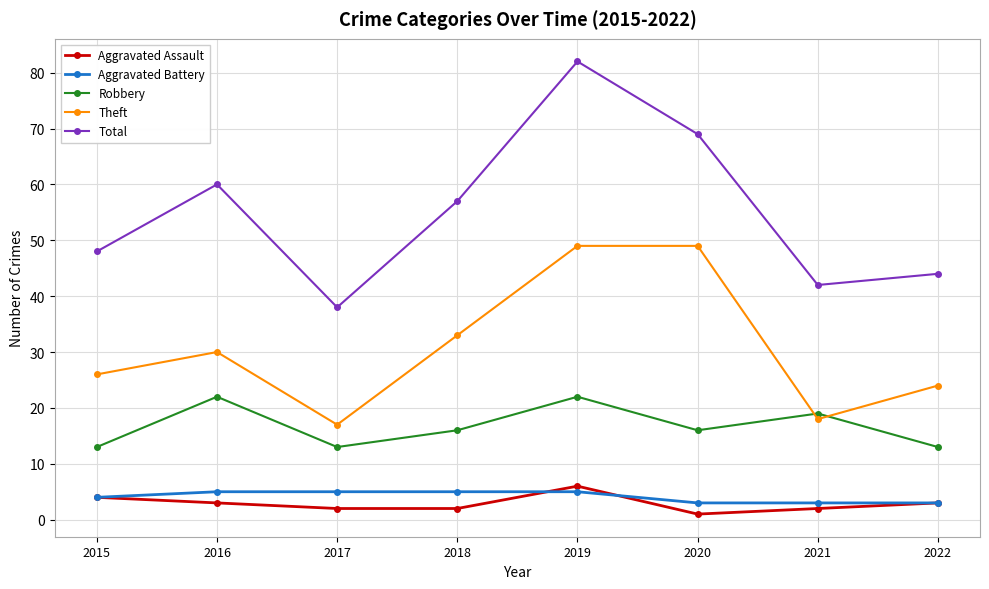

What are all the series names shown in the legend?

Aggravated Assault, Aggravated Battery, Robbery, Theft, Total